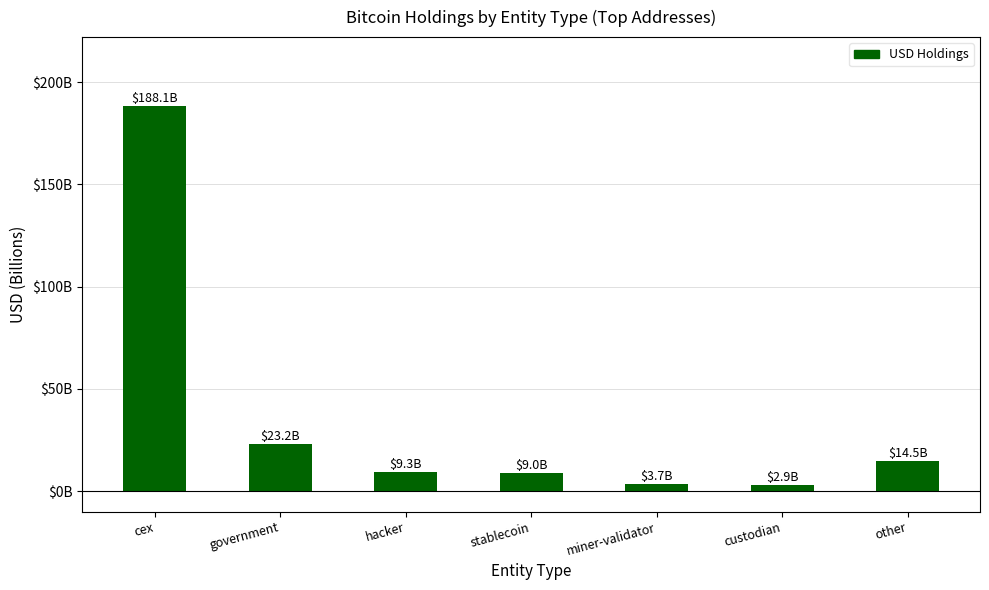

What is the average value?

35.8